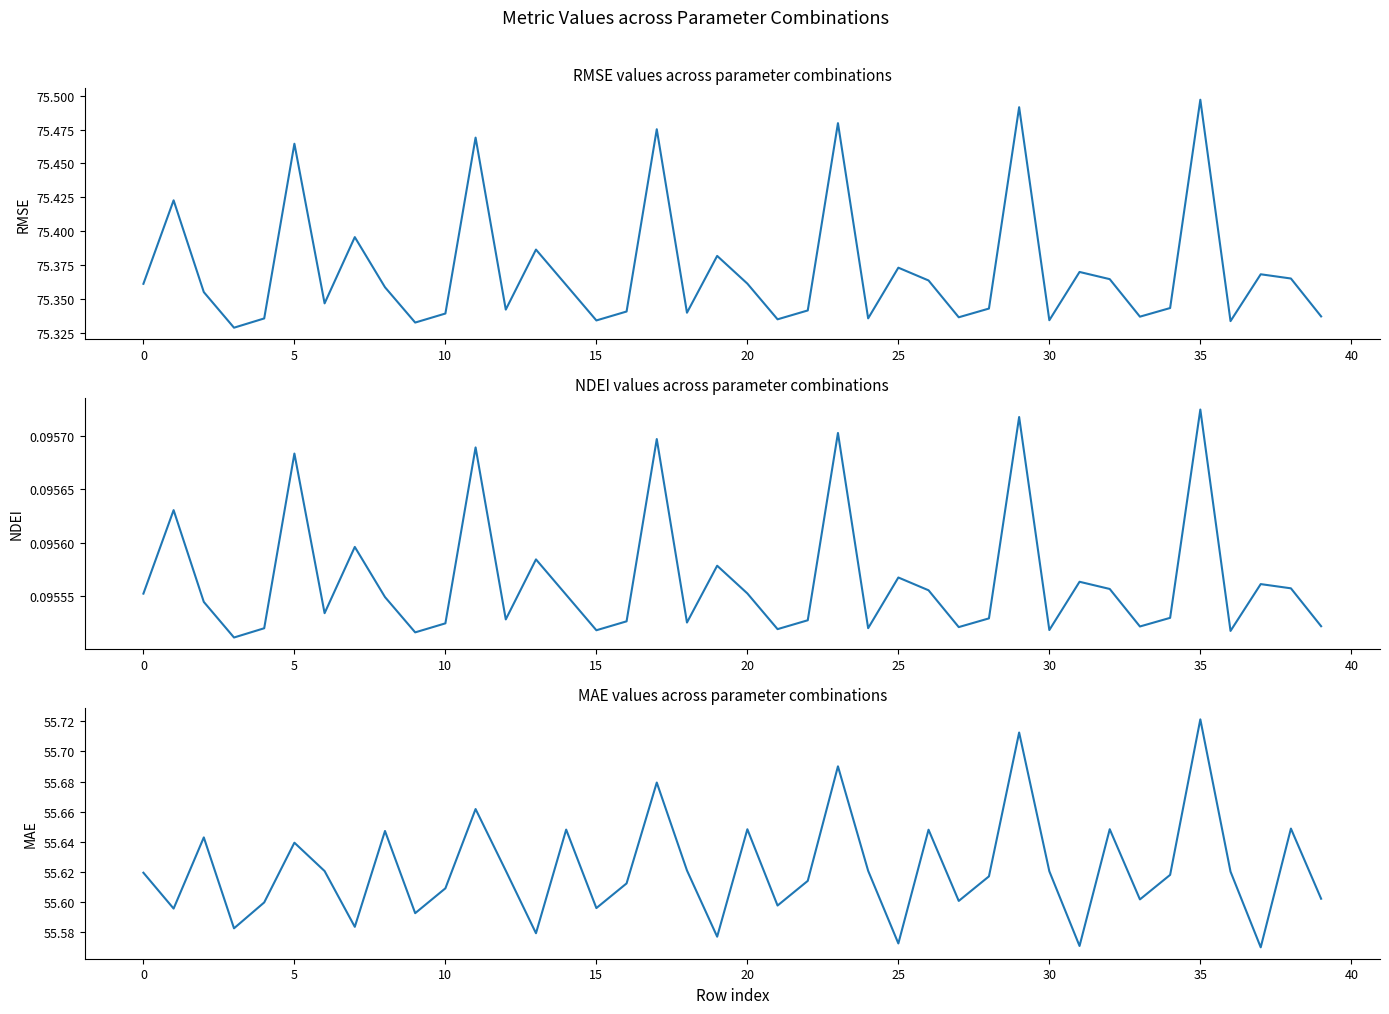

True or false: MAE and RMSE intersect in this chart.

False